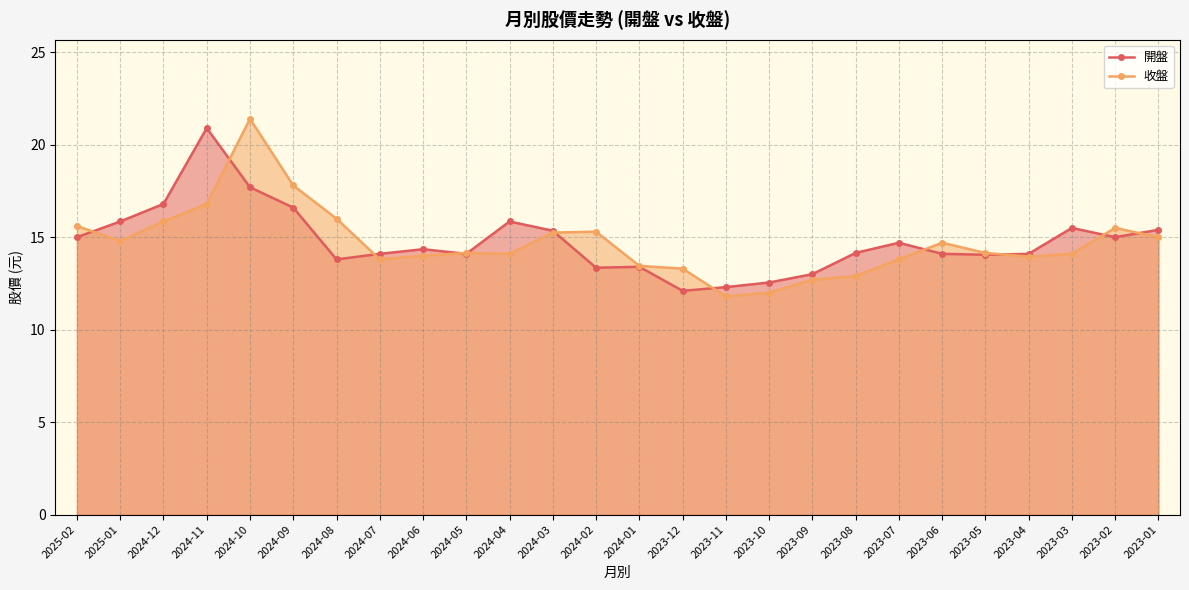

At which category does the chart reach its peak across all series?

2024-10